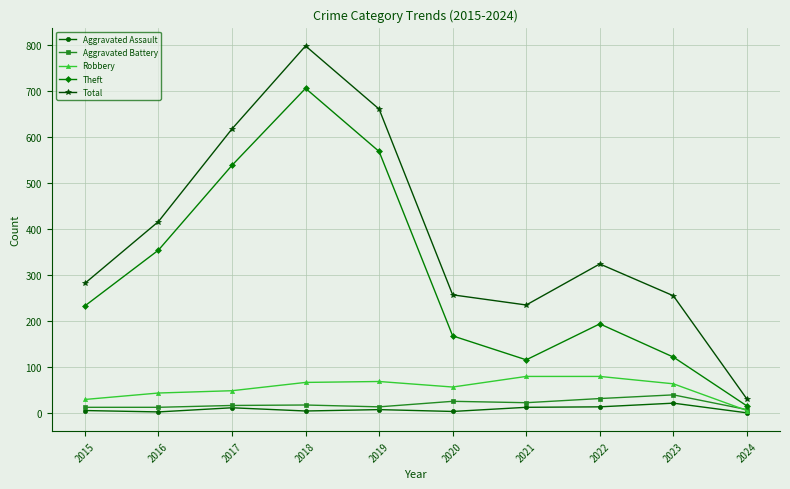

Which series has the largest total across all categories?

Total